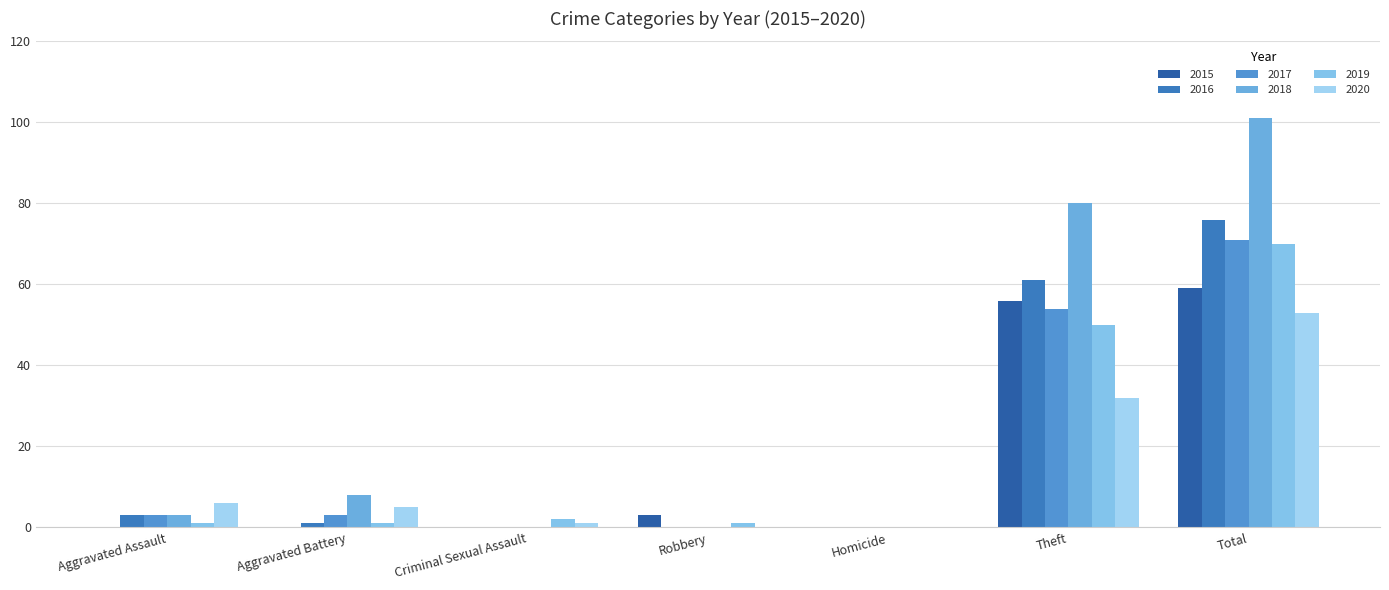

How many series are shown in this chart?

6